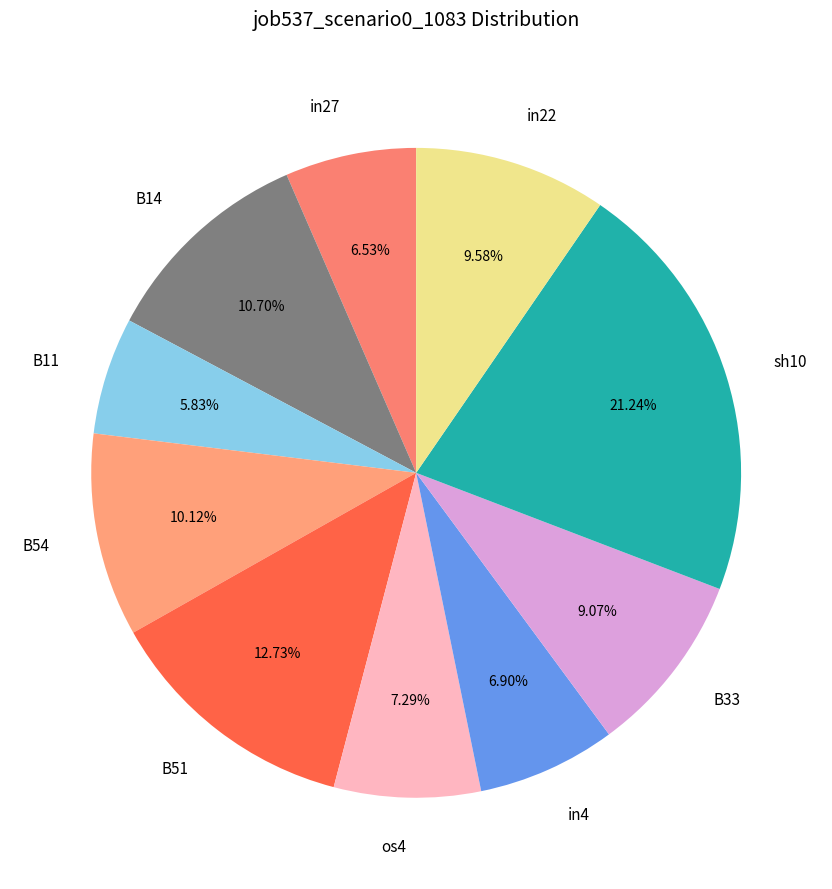

True or false: in27 accounts for 20% of the total.

False